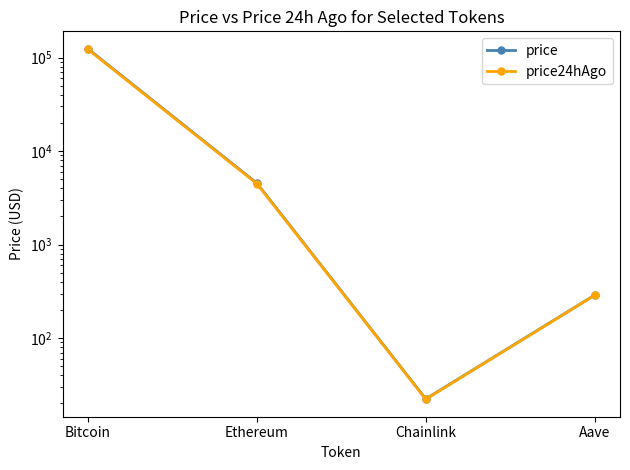

At which category does the chart reach its peak across all series?

Bitcoin